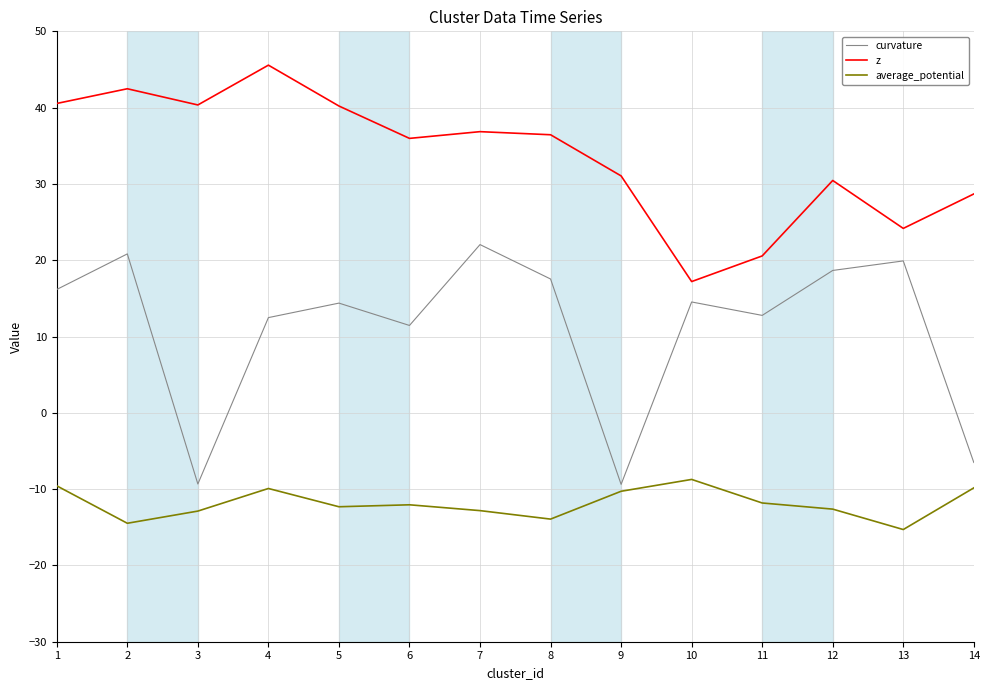

List the series in order of their overall mean, highest first.

z, curvature, average_potential